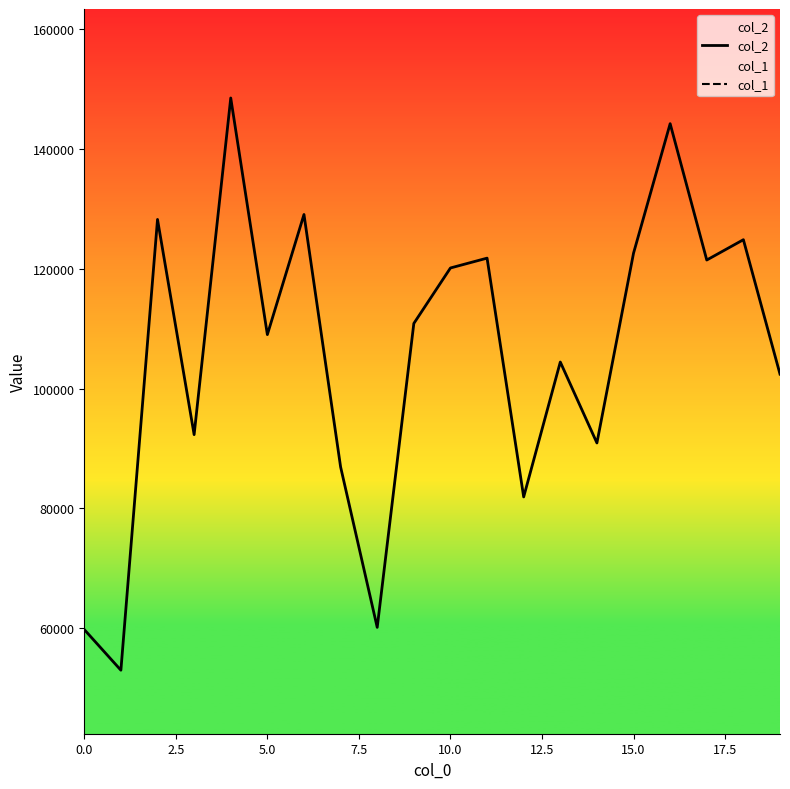

At how many categories does at least one series exceed 72465?

17